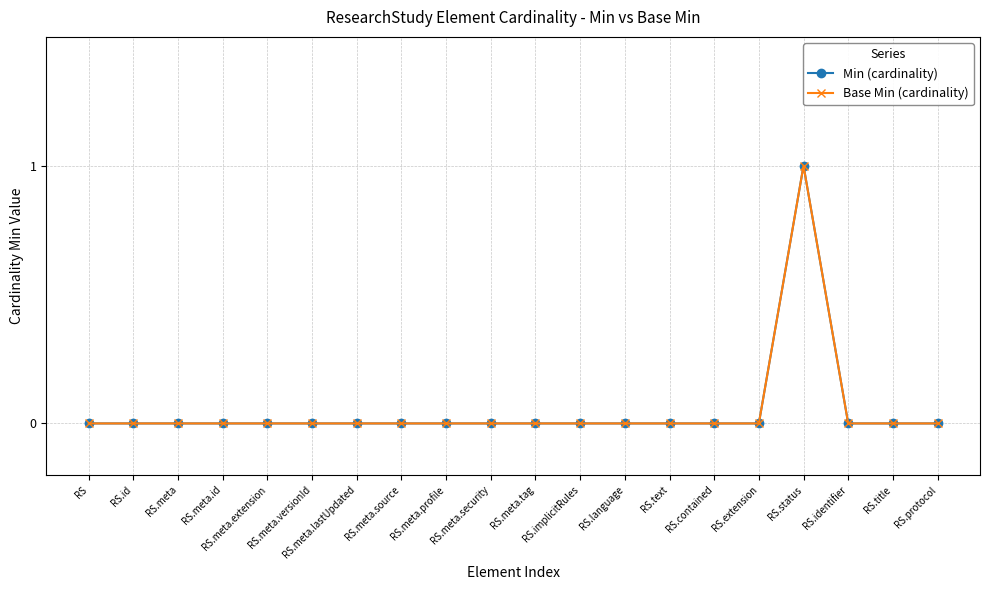

List the labels in order of Base Min (cardinality) value, smallest first.

RS, RS.id, RS.meta, RS.meta.id, RS.meta.extension, RS.meta.versionId, RS.meta.lastUpdated, RS.meta.source, RS.meta.profile, RS.meta.security, RS.meta.tag, RS.implicitRules, RS.language, RS.text, RS.contained, RS.extension, RS.identifier, RS.title, RS.protocol, RS.status